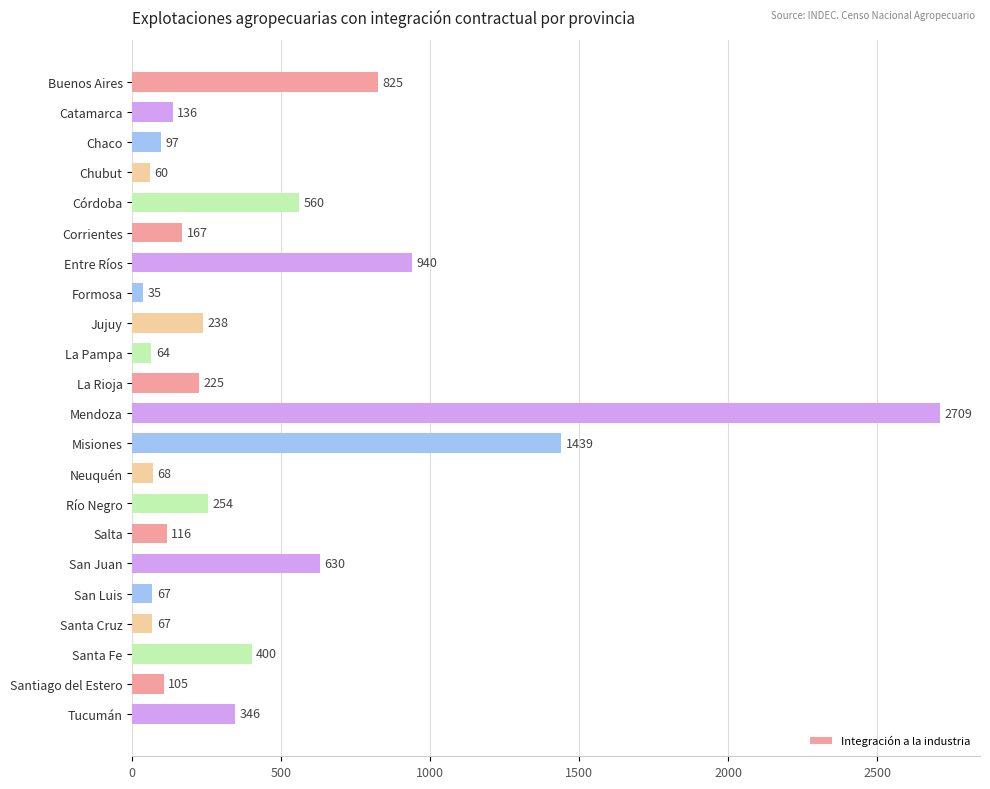

What is the greatest value displayed?

2709